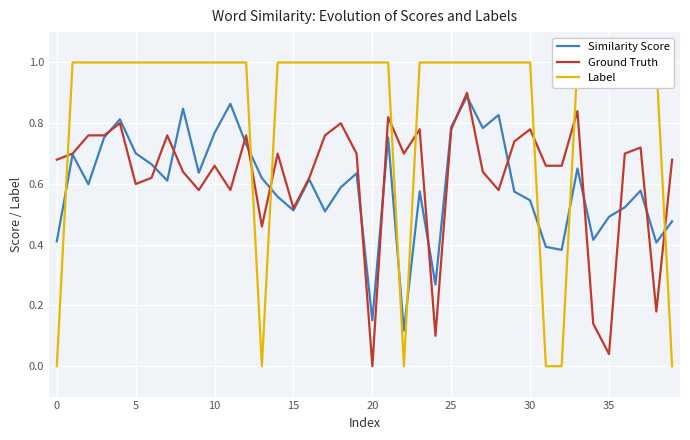

Reading right to left, what are all the values shown in this chart?

Similarity Score: 0.5	0.4	0.6	0.5	0.5	0.4	0.7	0.4	0.4	0.5	0.6	0.8	0.8	0.9	0.8	0.3	0.6	0.1	0.8	0.2	0.6	0.6	0.5	0.6	0.5	0.6	0.6	0.7	0.9	0.8	0.6	0.8	0.6	0.7	0.7	0.8	0.8	0.6	0.7	0.4
Ground Truth: 0.7	0.2	0.7	0.7	0.0	0.1	0.8	0.7	0.7	0.8	0.7	0.6	0.6	0.9	0.8	0.1	0.8	0.7	0.8	0.0	0.7	0.8	0.8	0.6	0.5	0.7	0.5	0.8	0.6	0.7	0.6	0.6	0.8	0.6	0.6	0.8	0.8	0.8	0.7	0.7
Label: 0.0	1.0	1.0	1.0	1.0	1.0	1.0	0.0	0.0	1.0	1.0	1.0	1.0	1.0	1.0	1.0	1.0	0.0	1.0	1.0	1.0	1.0	1.0	1.0	1.0	1.0	0.0	1.0	1.0	1.0	1.0	1.0	1.0	1.0	1.0	1.0	1.0	1.0	1.0	0.0